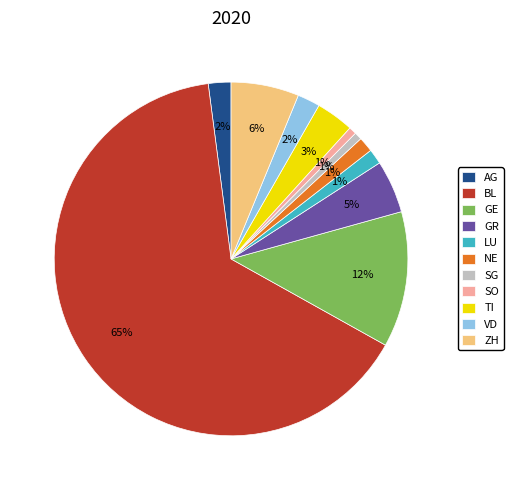

What percentage is the ZH slice, to the nearest percent?

6%